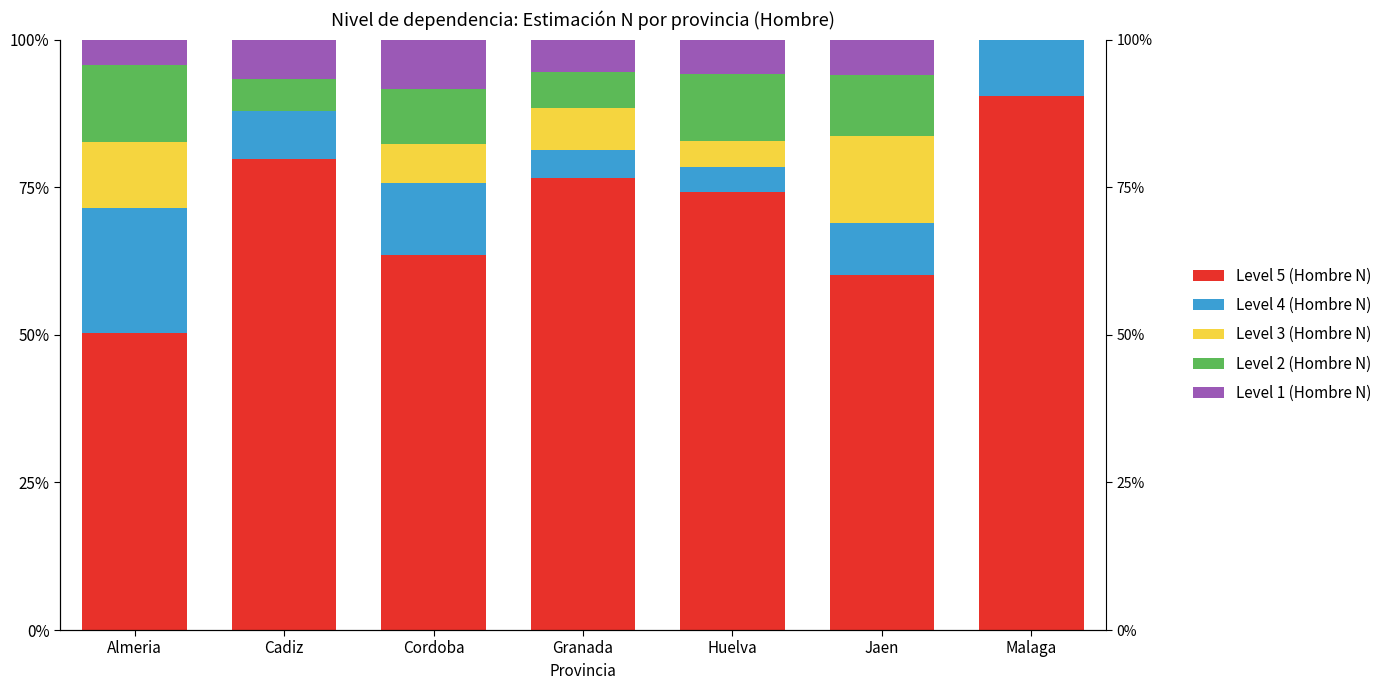

Are the bars horizontal?

No